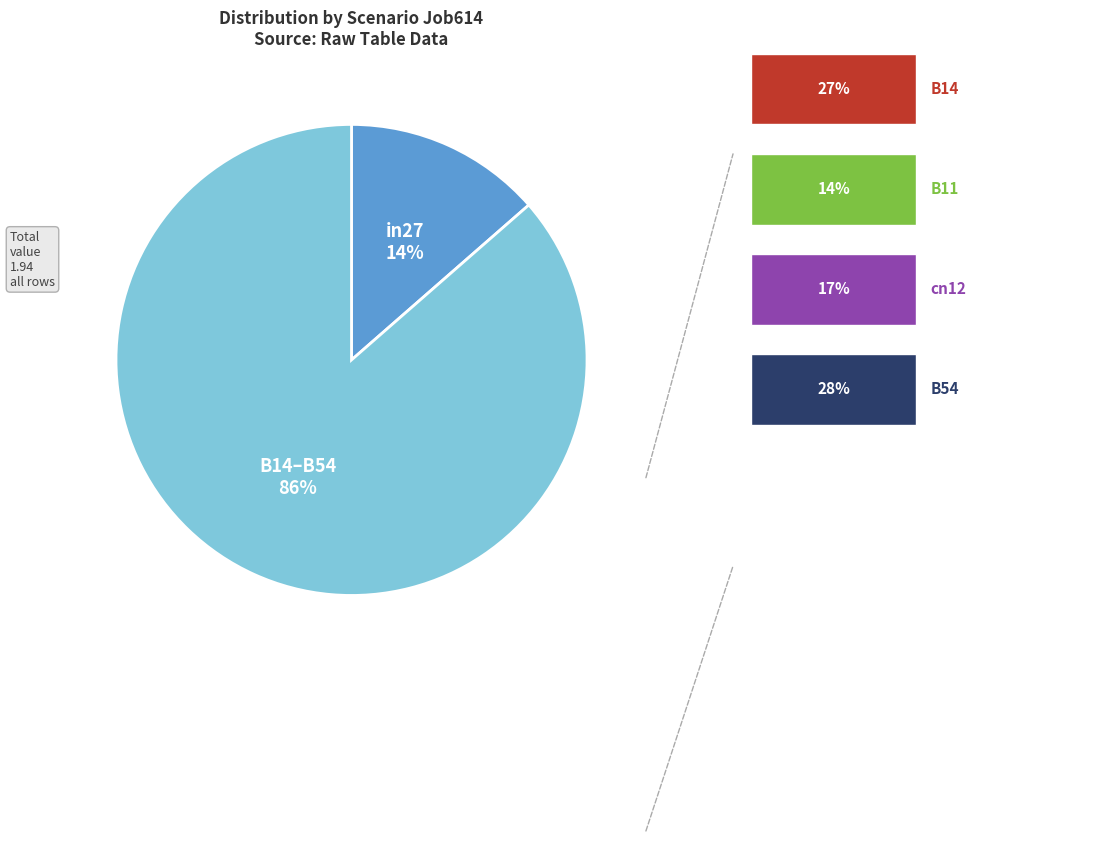

To the nearest percent, what is the average slice percentage?

50%